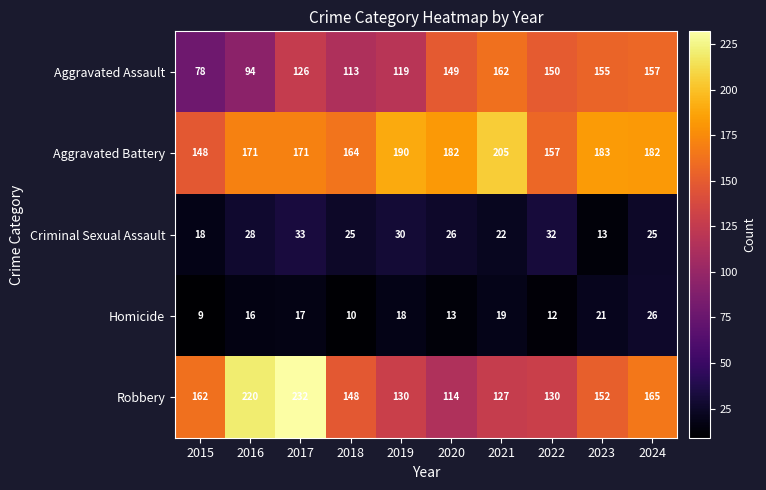

At which category is the sum across all series the highest?

2017